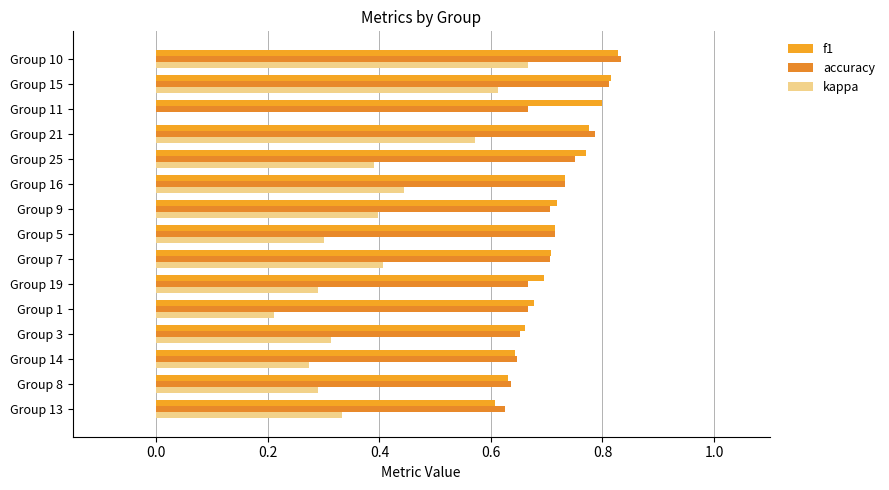

How many series are shown in this chart?

3